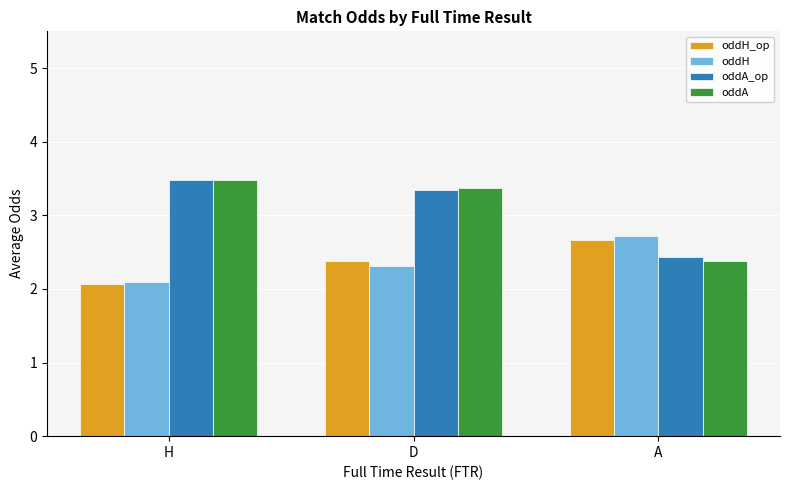

Is the value of oddH at A greater than the value of oddA at D?

No